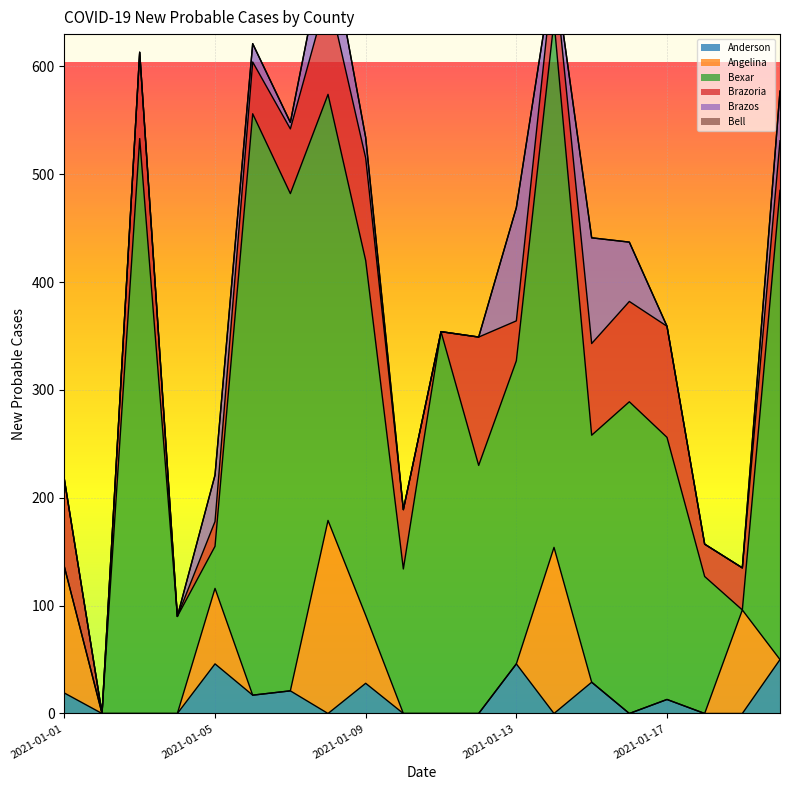

Where is Bexar nearest to the value 269?

2021-01-13